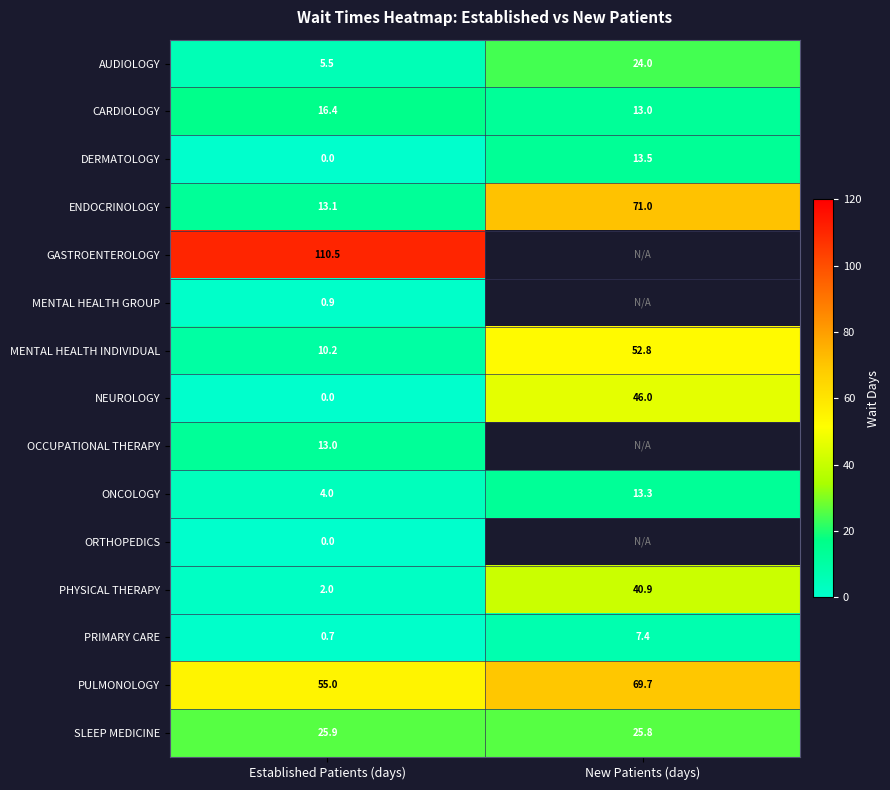

What value does the PRIMARY CARE series have at Established Patients (days)?

0.7